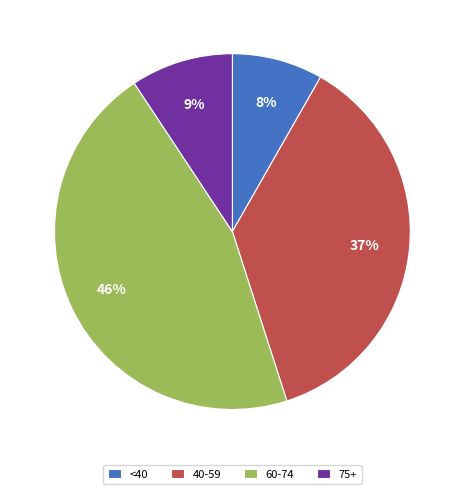

To the nearest percent, what is the combined percentage of <40 and 40-59?

45%